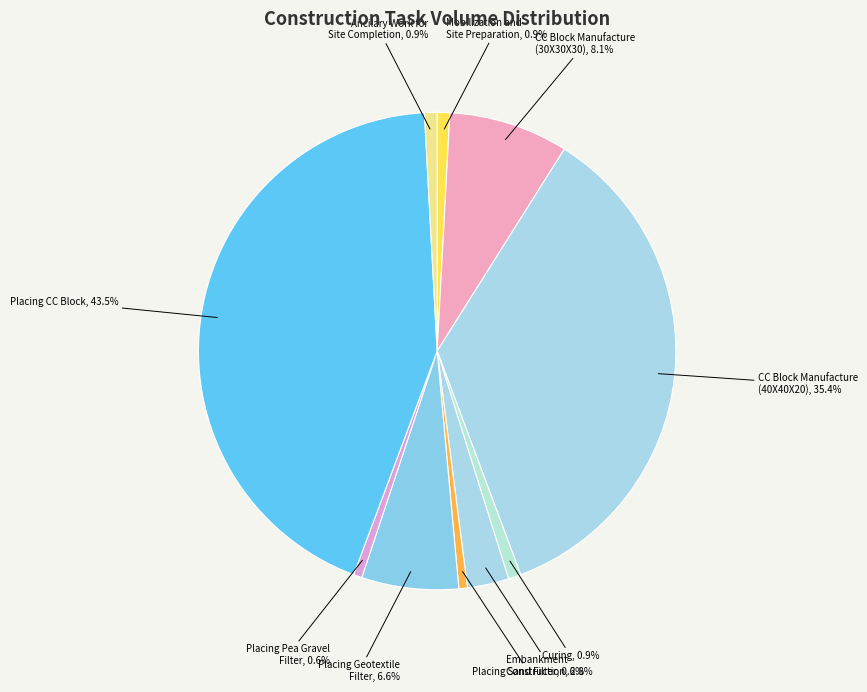

What is the largest slice in the pie chart?

Placing CC Block